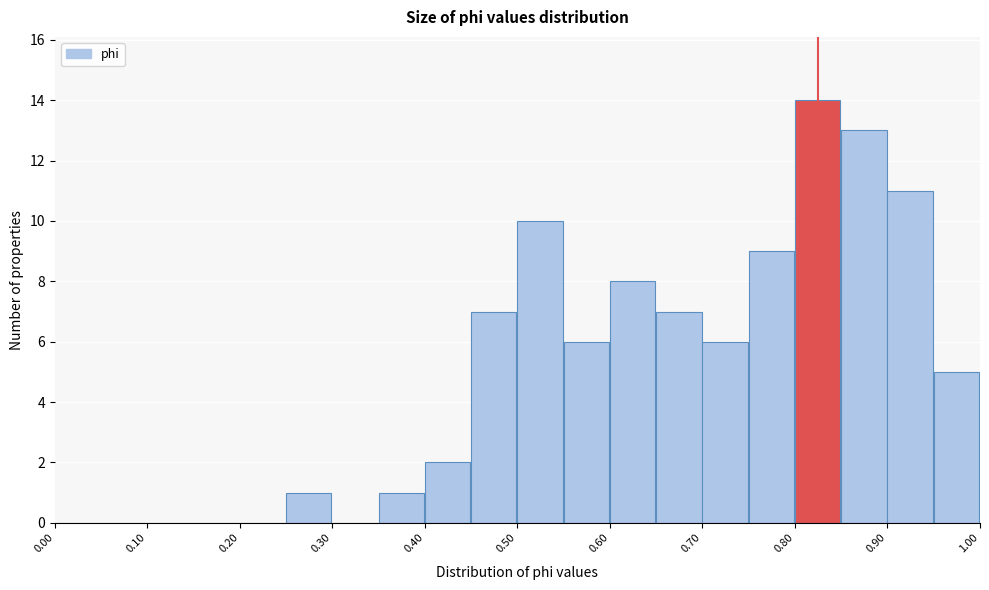

Reading left to right, transcribe this chart: for each bar, give the range it covers on the x-axis and its height. The values are not printed on the chart, so give them approximately, as read against the axis.

0.00 to 0.05: 0
0.05 to 0.10: 0
0.10 to 0.15: 0
0.15 to 0.20: 0
0.20 to 0.25: 0
0.25 to 0.30: 1
0.30 to 0.35: 0
0.35 to 0.40: 1
0.40 to 0.45: 2
0.45 to 0.50: 7
0.50 to 0.55: 10
0.55 to 0.60: 6
0.60 to 0.65: 8
0.65 to 0.70: 7
0.70 to 0.75: 6
0.75 to 0.80: 9
0.80 to 0.85: 14
0.85 to 0.90: 13
0.90 to 0.95: 11
0.95 to 1.00: 5